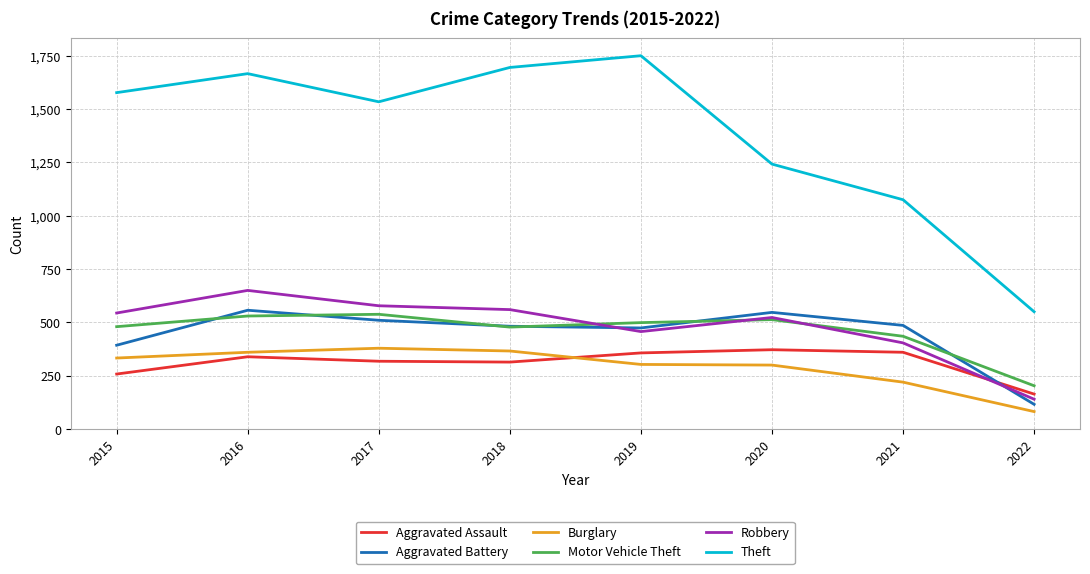

Which series has the largest range (max minus min)?

Theft